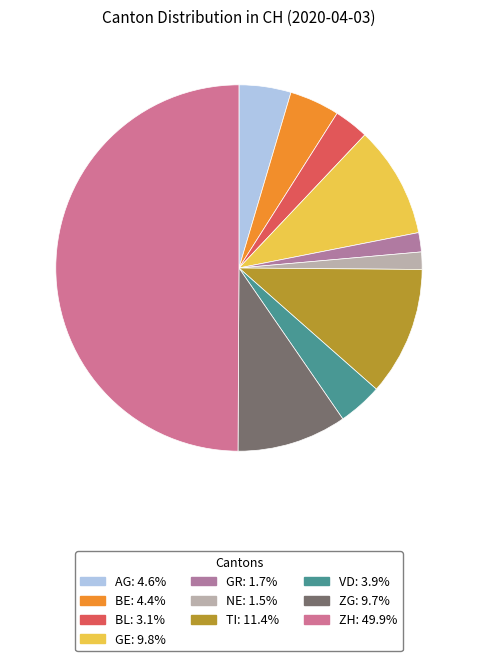

How many slices are in this pie chart?

10